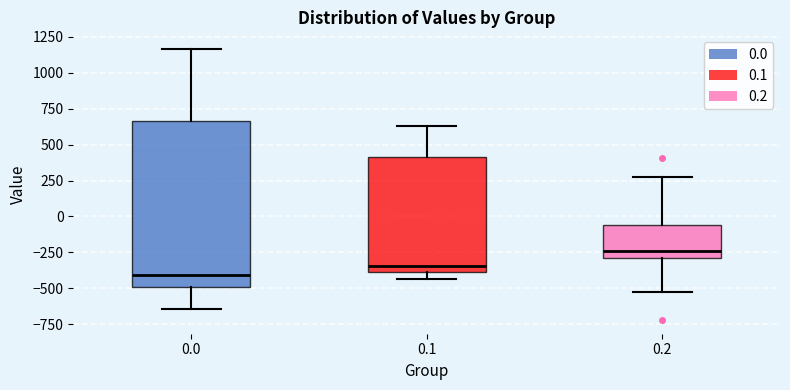

Reading left to right, transcribe this box plot: for each box, give where its median line is, the range the box spans, and where its two whiskers end, as read against the y-axis. The values are not printed on the chart, so give them approximately, as read against the axis.

0.0: median -400, box -500 to 650, whiskers -650 to 1150
0.1: median -350, box -400 to 400, whiskers -450 to 650
0.2: median -250, box -300 to -50, whiskers -500 to 250